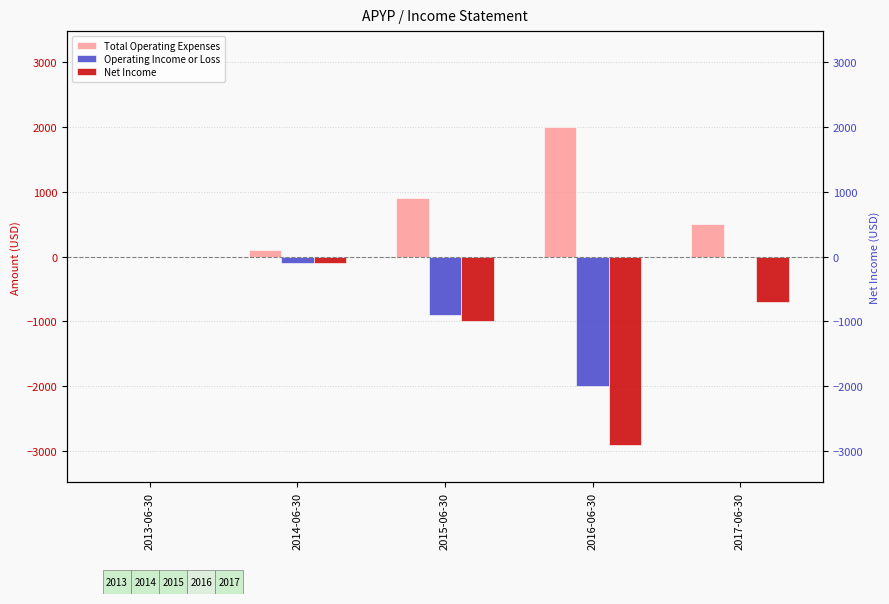

Rank the series at 2016-06-30 from highest to lowest value.

Total Operating Expenses, Operating Income or Loss, Net Income